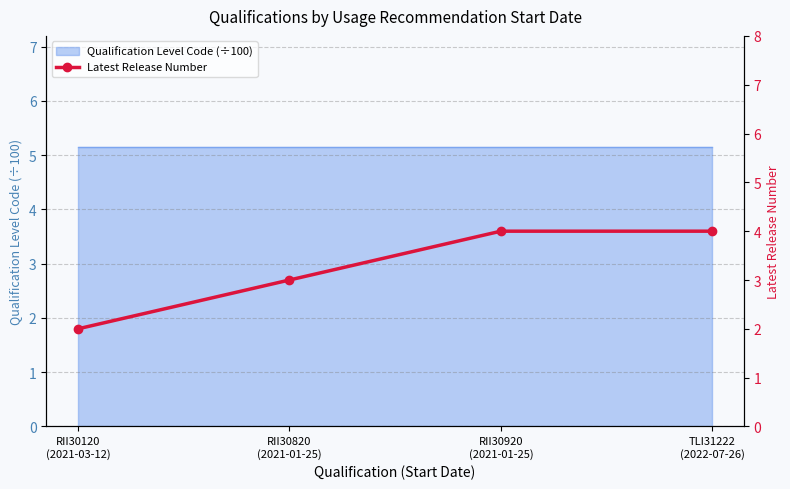

Approximately how many times larger is the value at RII30120
(2021-03-12) compared to TLI31222
(2022-07-26)?

0.5